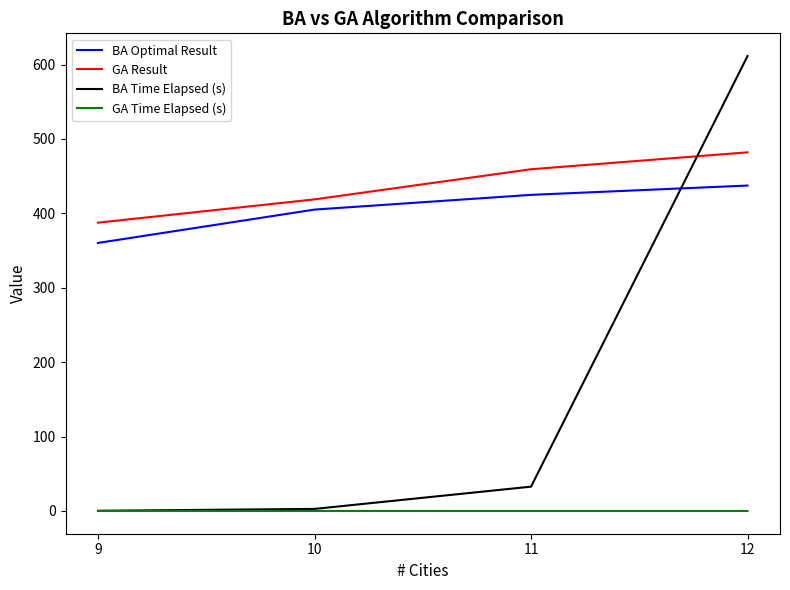

Is the value of BA Optimal Result at 9 greater than the value of GA Result at 12?

No